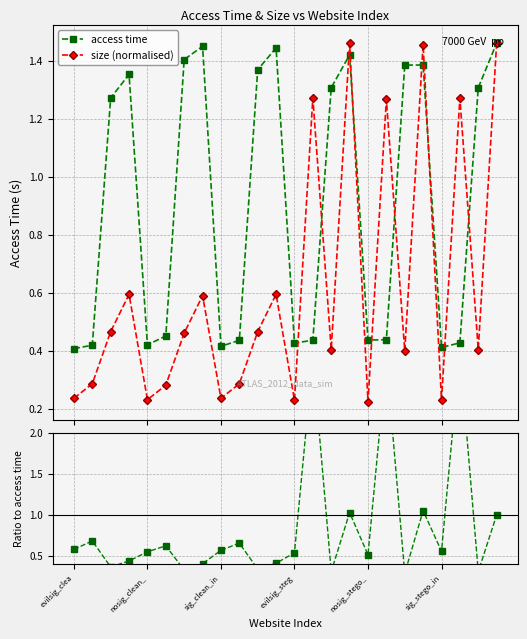

In access time, how many points are higher than both neighbors (excluding endpoints)?

5